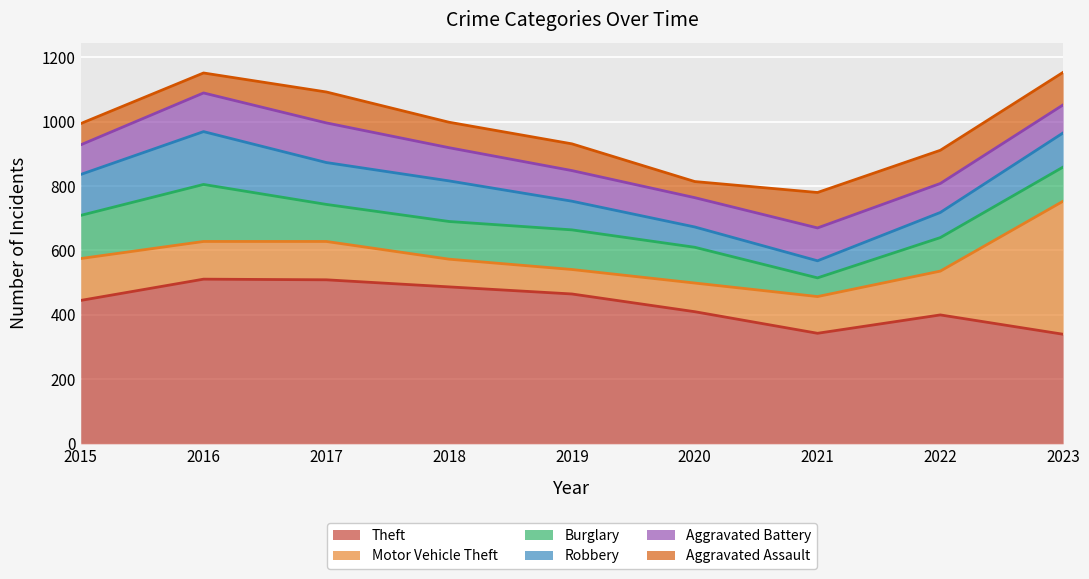

What are all the series names shown in the legend?

Theft, Motor Vehicle Theft, Burglary, Robbery, Aggravated Battery, Aggravated Assault